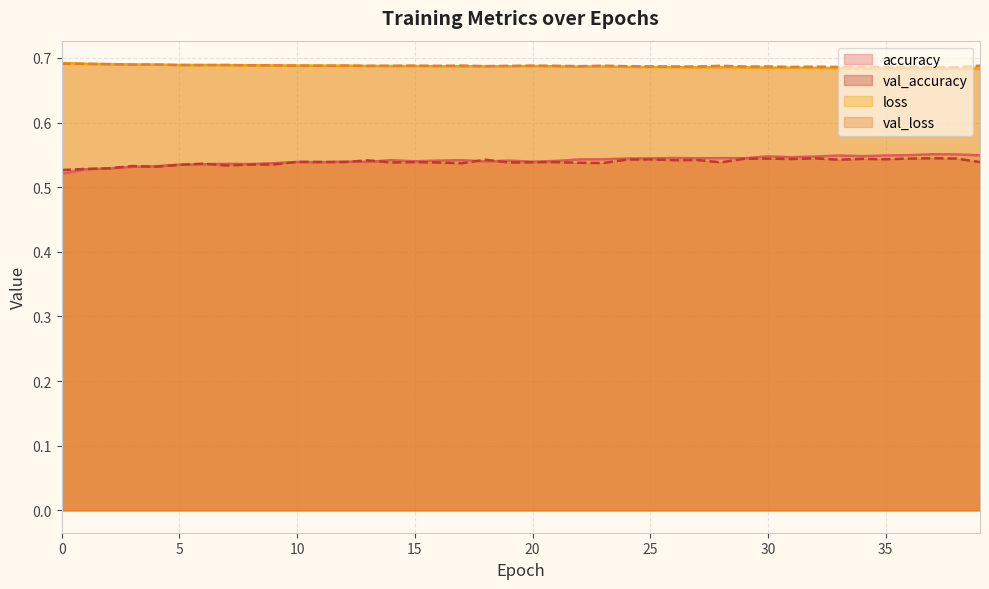

What value does the val_loss series have at 38?

0.7